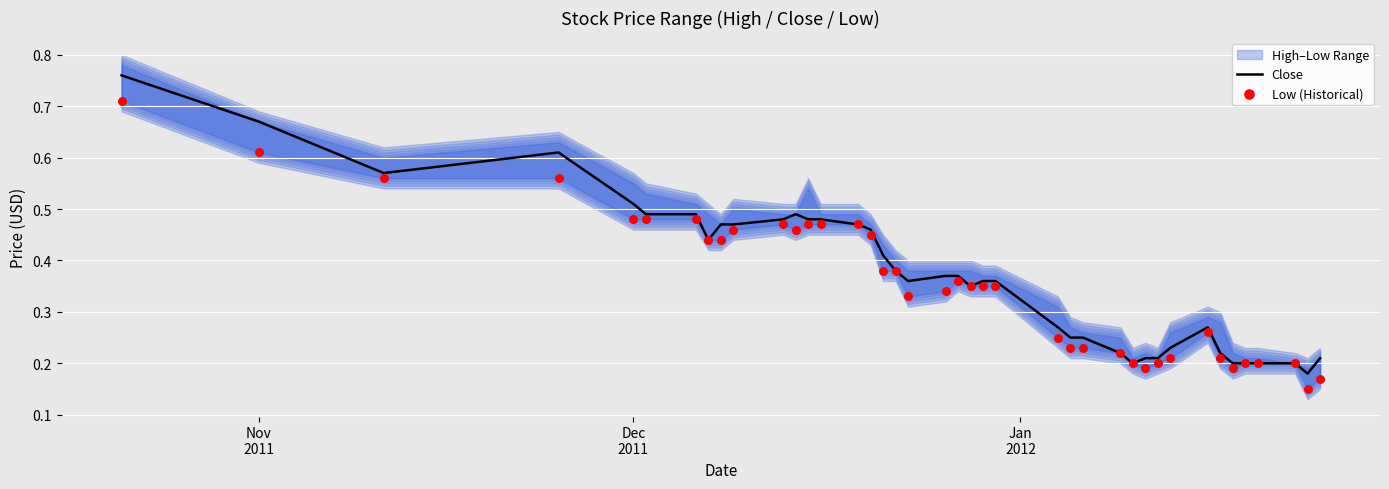

Which series has the largest total across all categories?

Close